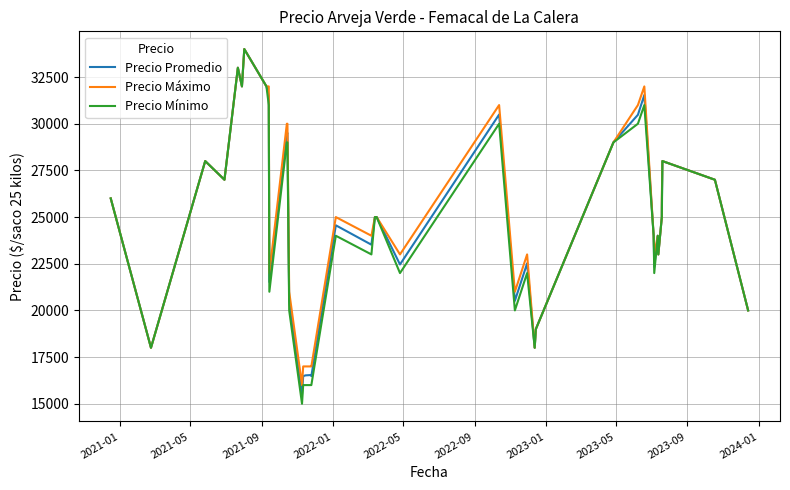

At which label does Precio Promedio first exceed 25000?

2021-01